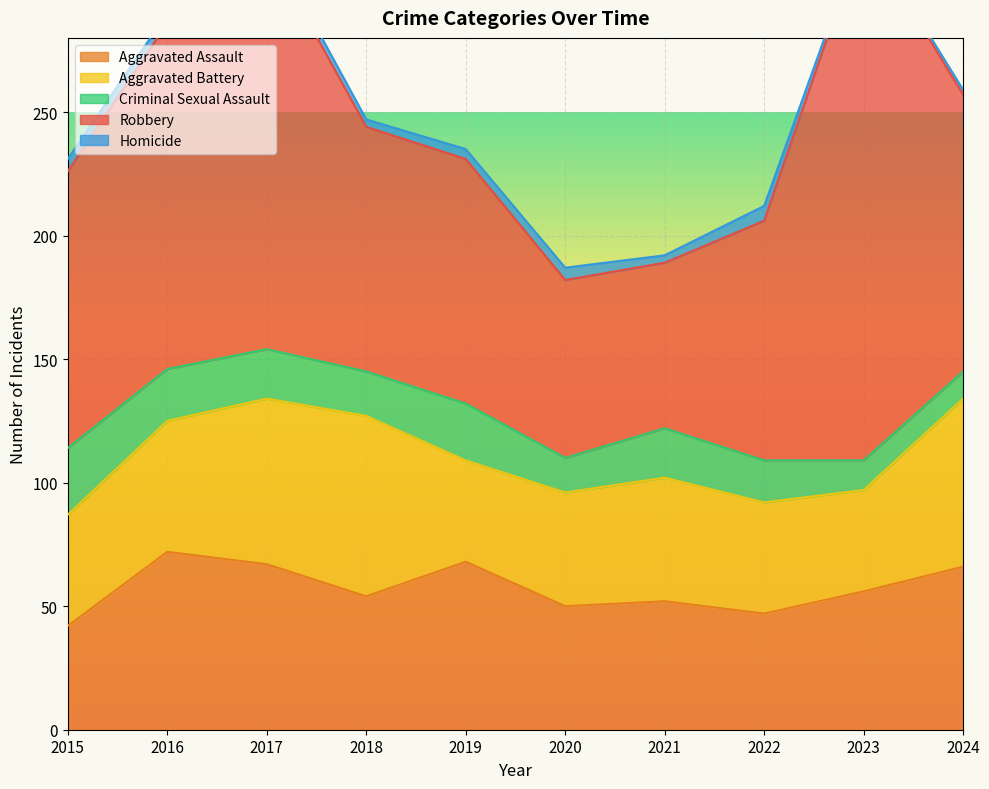

True or false: Robbery and Homicide cross at least once.

False